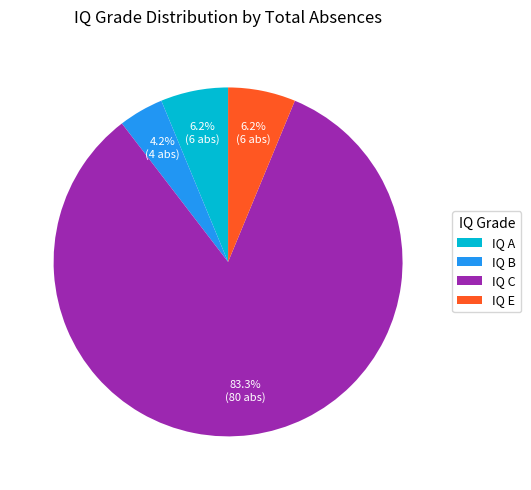

Is there a majority slice in this chart?

Yes